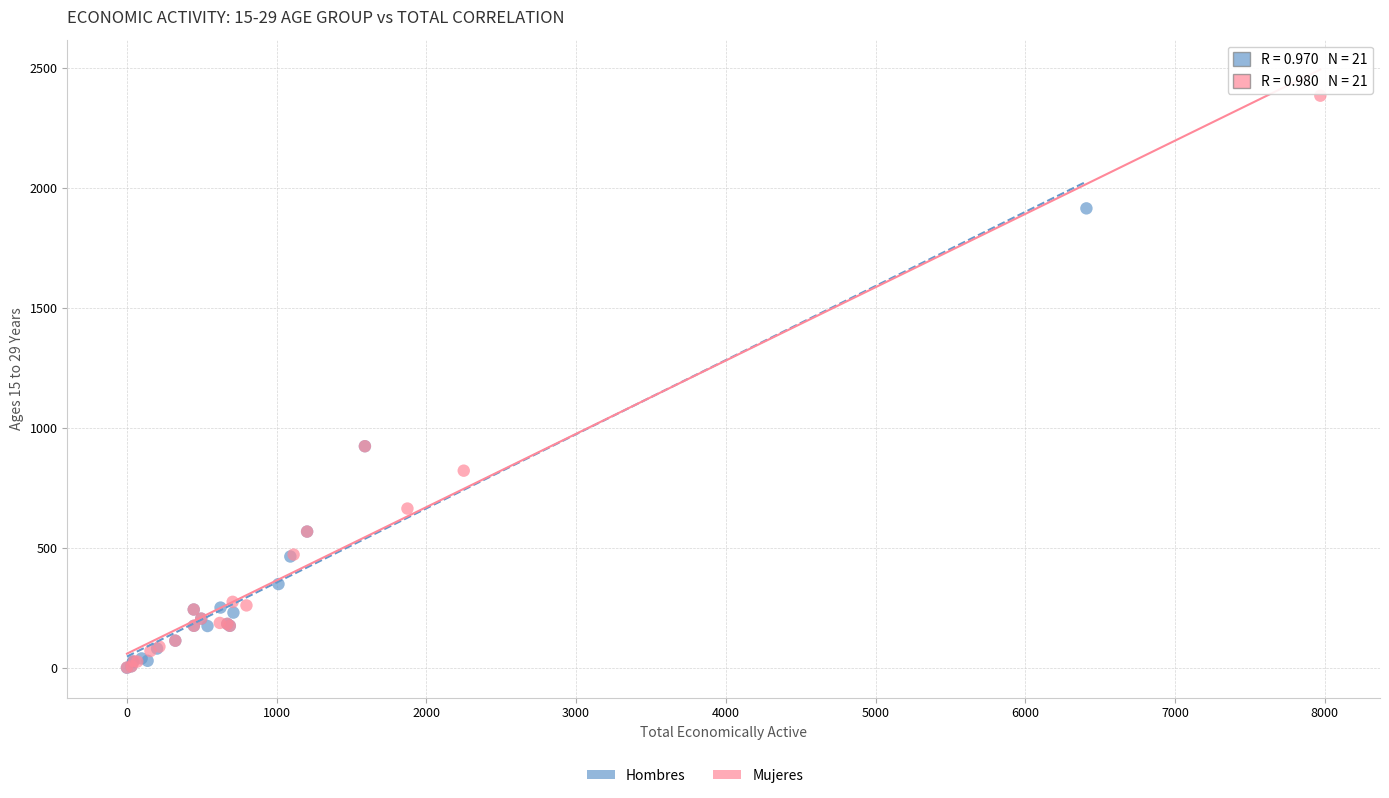

Which series contains the highest Y value?

Mujeres